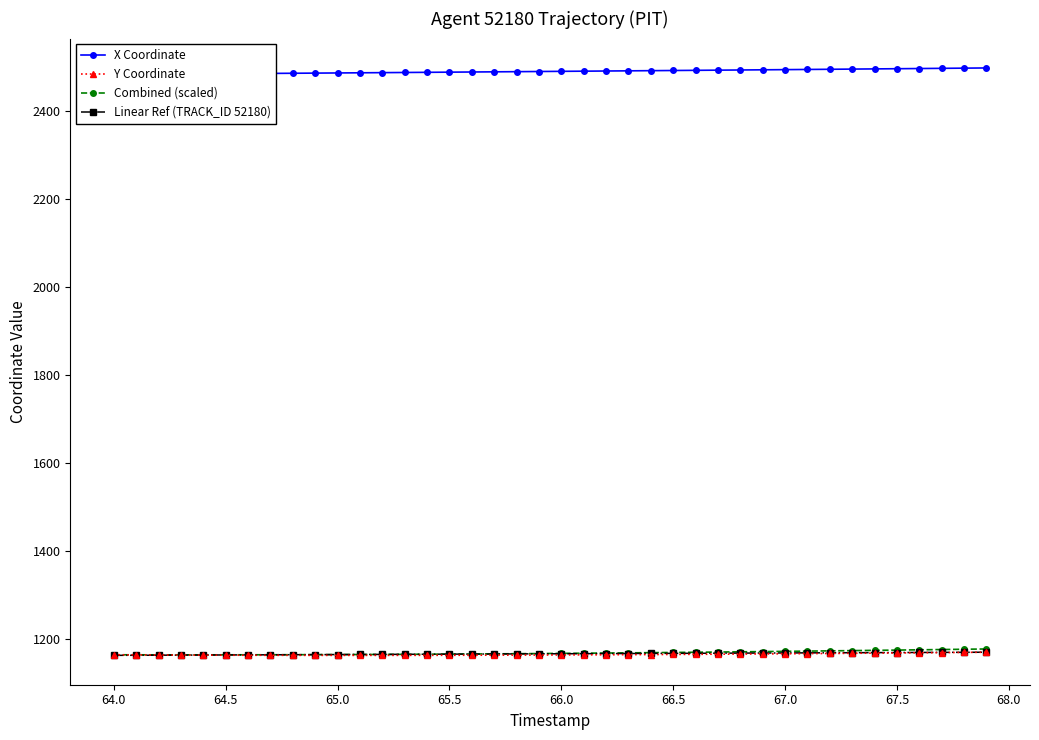

The value of Y Coordinate at 64.5 is 1163.3. True or false?

True